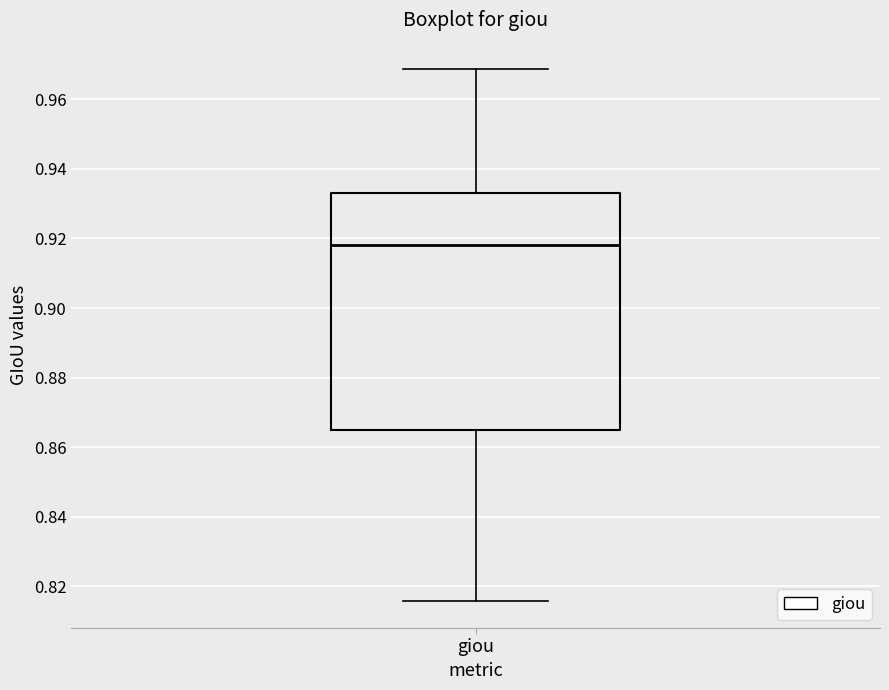

Read this box plot against the y-axis: the position of the median line, the range covered by the box, and the ends of both whiskers. The values are not printed on the chart, so give them approximately, as read against the axis.

median 0.918, box 0.864 to 0.934, whiskers 0.816 to 0.968